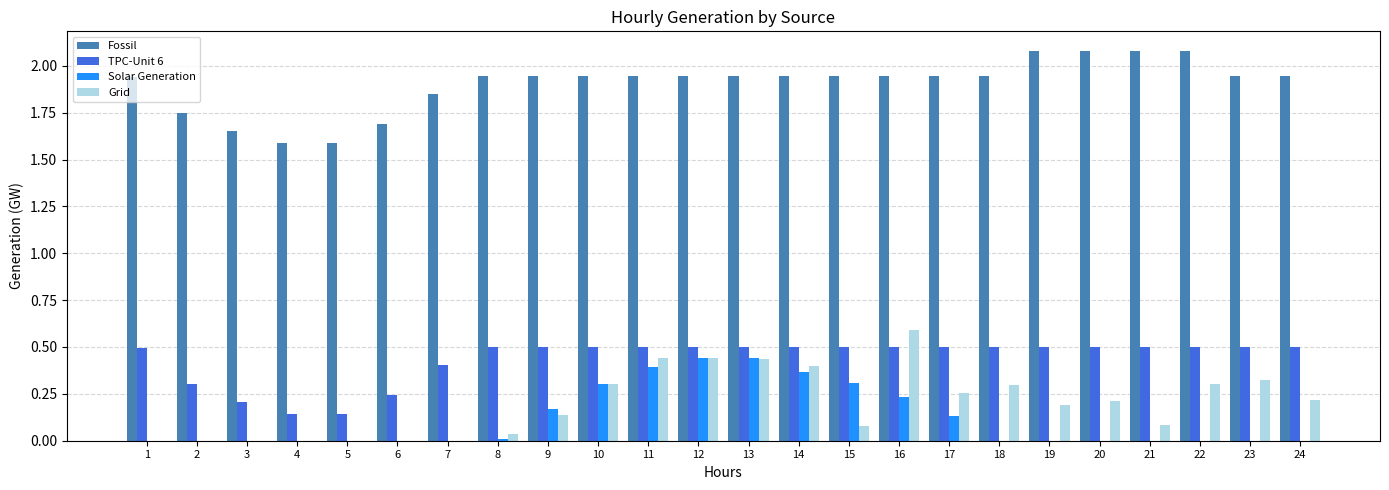

What is the maximum value shown in the chart?

2.1